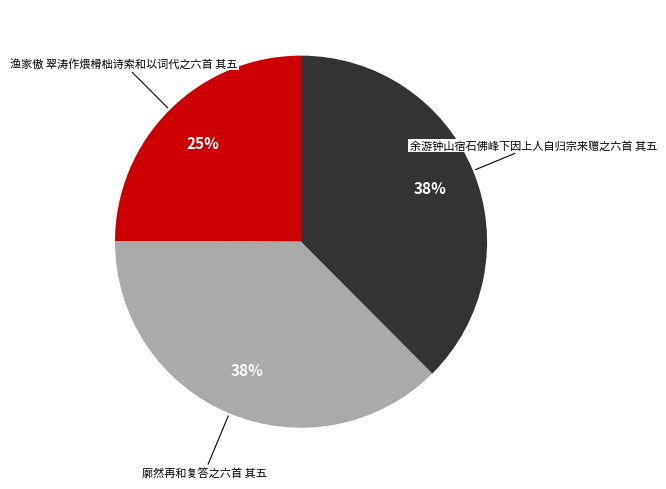

Is there a majority slice in this chart?

No